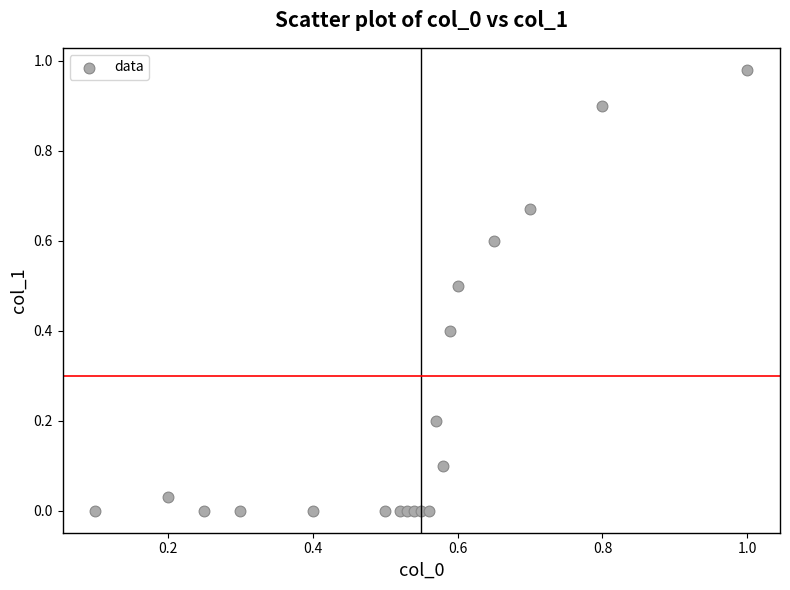

What is the range of X values (max minus min)?

0.9